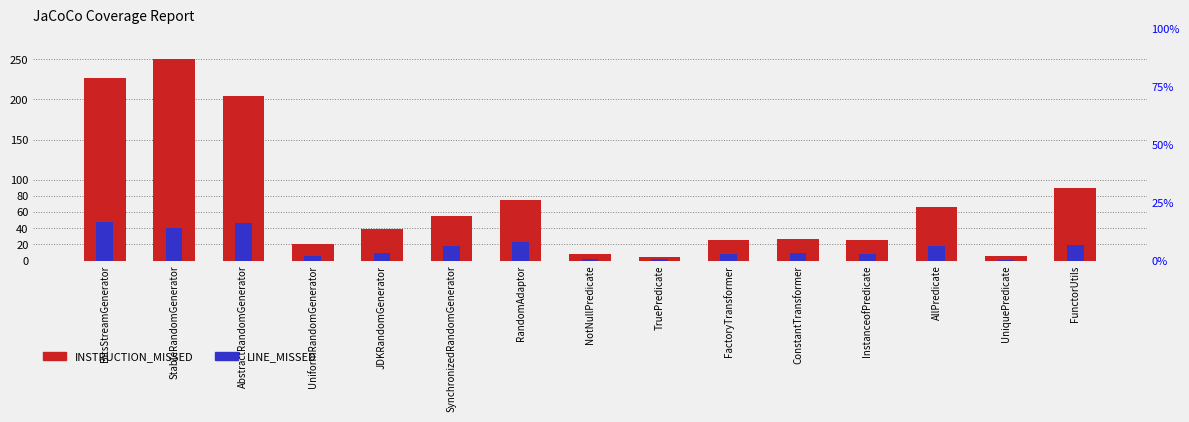

Reading right to left, transcribe all the data shown in this chart.

INSTRUCTION_MISSED: FunctorUtils=90	UniquePredicate=5	AllPredicate=67	InstanceofPredicate=26	ConstantTransformer=27	FactoryTransformer=25	TruePredicate=4	NotNullPredicate=8	RandomAdaptor=75	SynchronizedRandomGenerator=55	JDKRandomGenerator=39	UniformRandomGenerator=20	AbstractRandomGenerator=204	StableRandomGenerator=250	BitsStreamGenerator=227
LINE_MISSED: FunctorUtils=19	UniquePredicate=1	AllPredicate=18	InstanceofPredicate=8	ConstantTransformer=9	FactoryTransformer=8	TruePredicate=2	NotNullPredicate=2	RandomAdaptor=23	SynchronizedRandomGenerator=18	JDKRandomGenerator=9	UniformRandomGenerator=5	AbstractRandomGenerator=47	StableRandomGenerator=40	BitsStreamGenerator=48